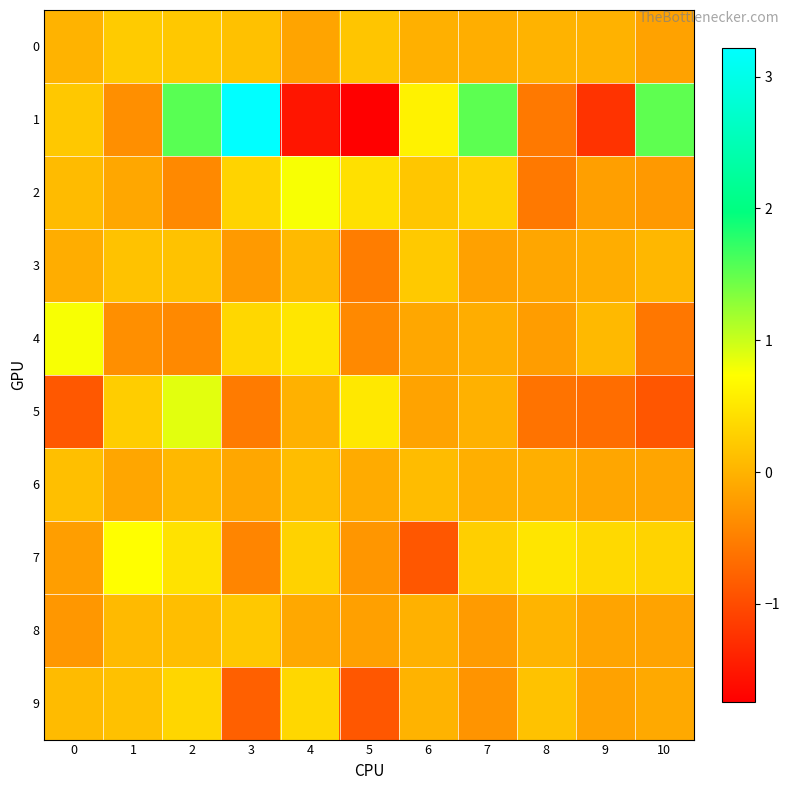

Which series has the widest spread of values?

1